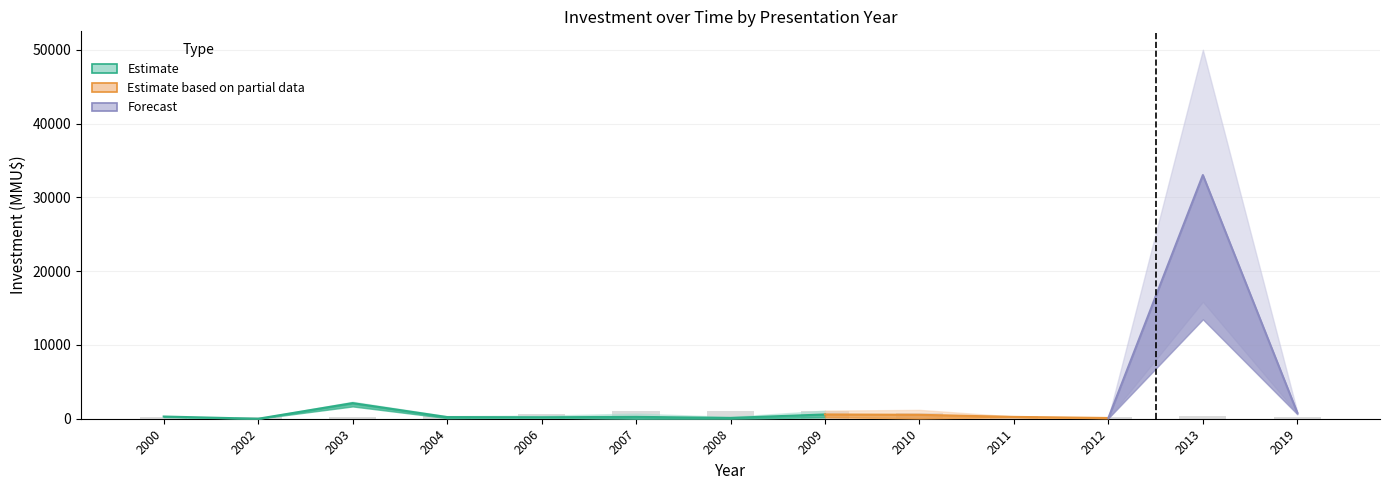

Is it true that Investment_high equals 464 at 2011?

False